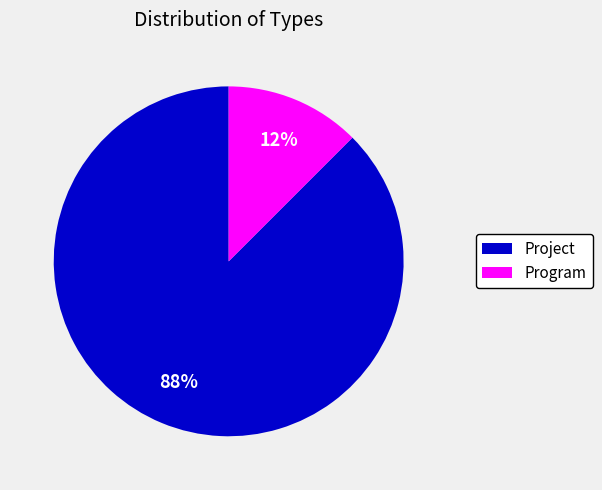

Which has a higher value, Program or Project?

Project